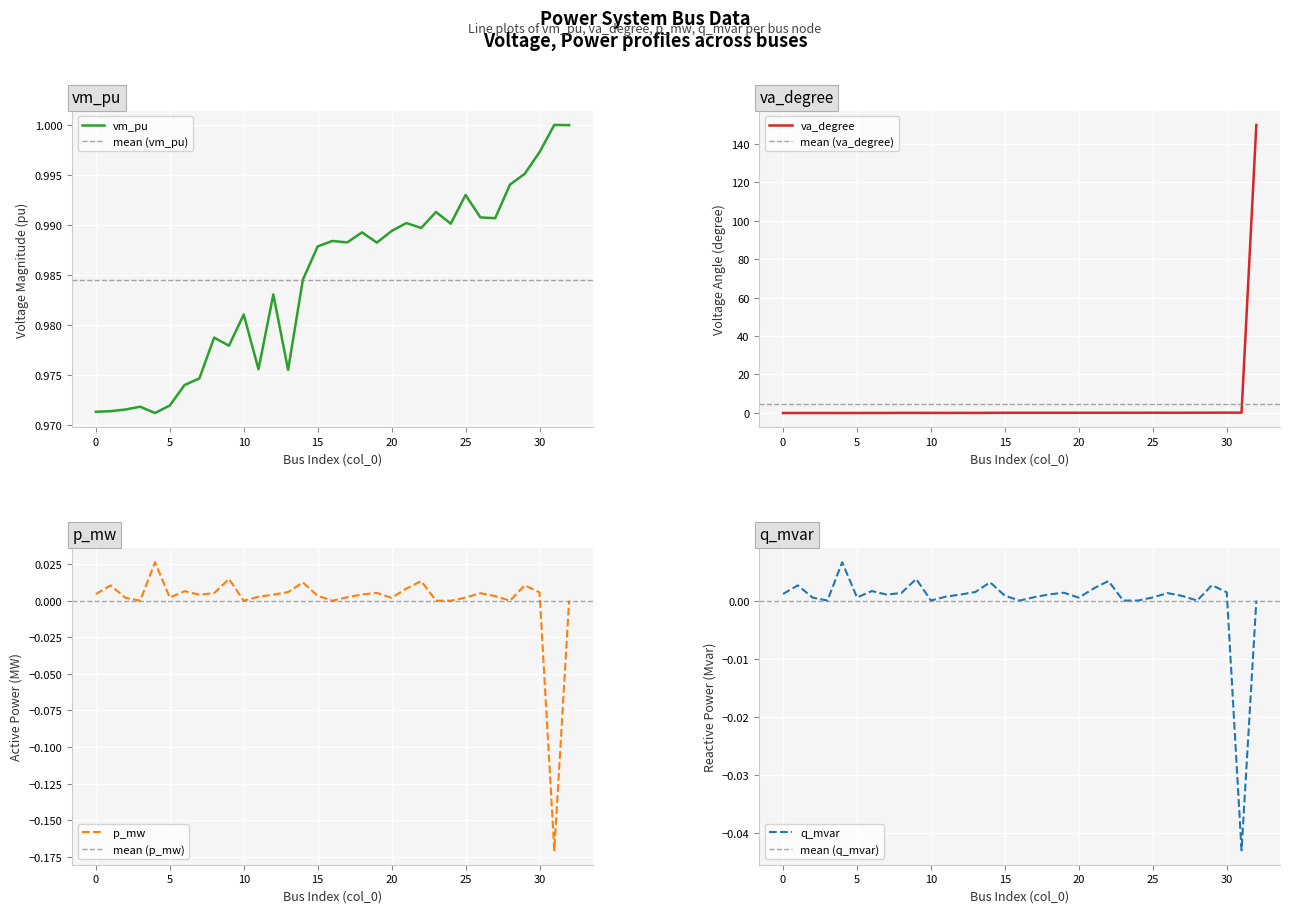

List the series in order of their peak value, lowest first.

q_mvar, p_mw, vm_pu, va_degree